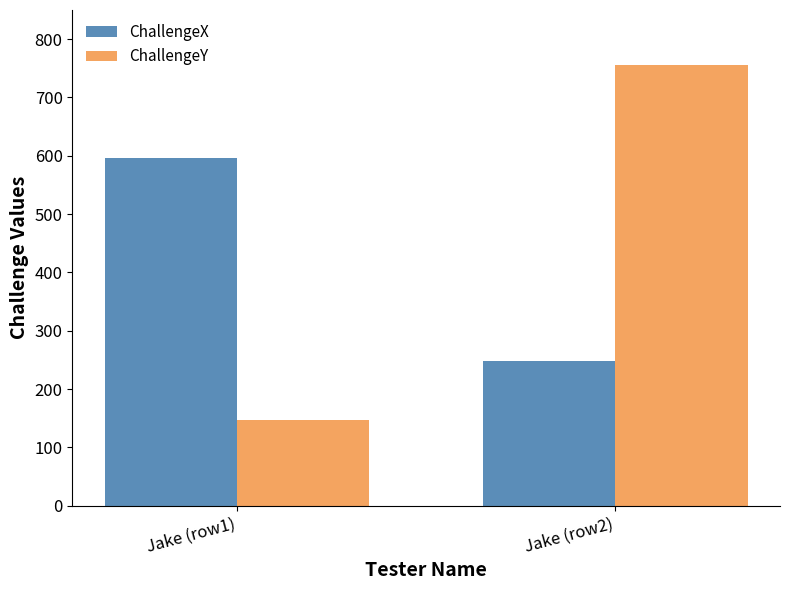

What is the difference between the highest and lowest values at Jake (row2)?

508